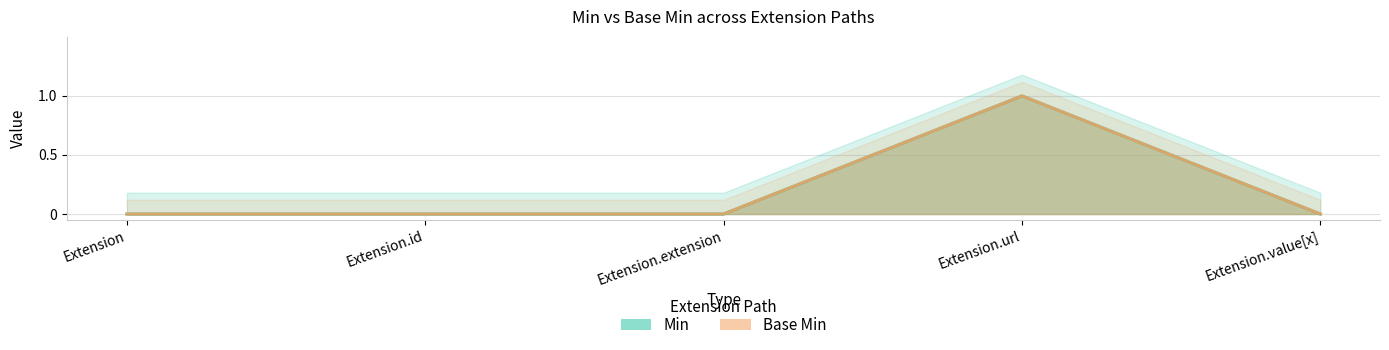

Reading right to left, what are all the values shown in this chart?

Min: Extension.value[x]=0	Extension.url=1	Extension.extension=0	Extension.id=0	Extension=0
Base Min: Extension.value[x]=0	Extension.url=1	Extension.extension=0	Extension.id=0	Extension=0